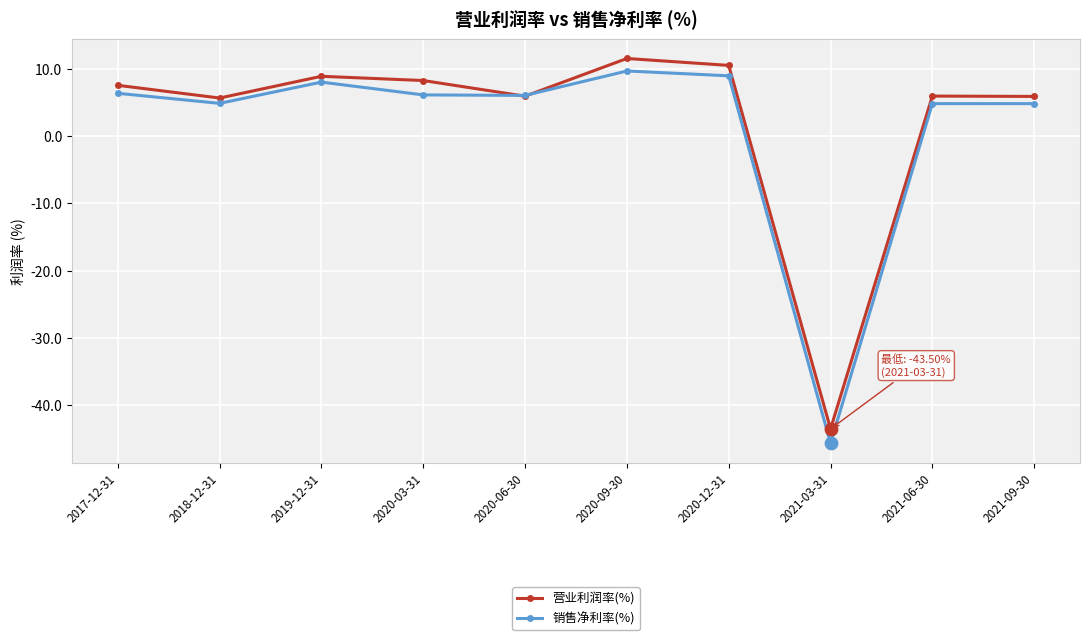

Which series has the largest total across all categories?

营业利润率(%)